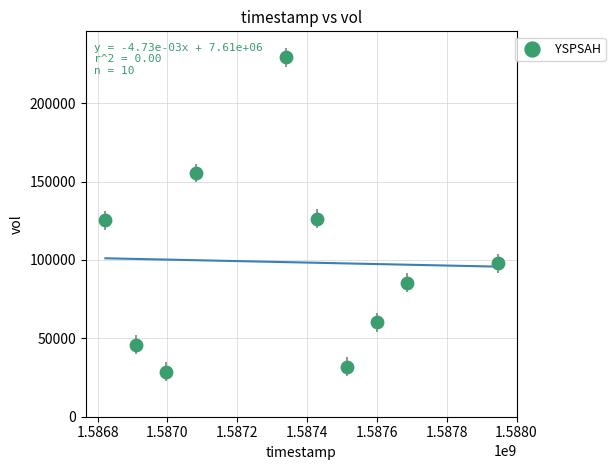

What is the range of X values (max minus min)?

1123200